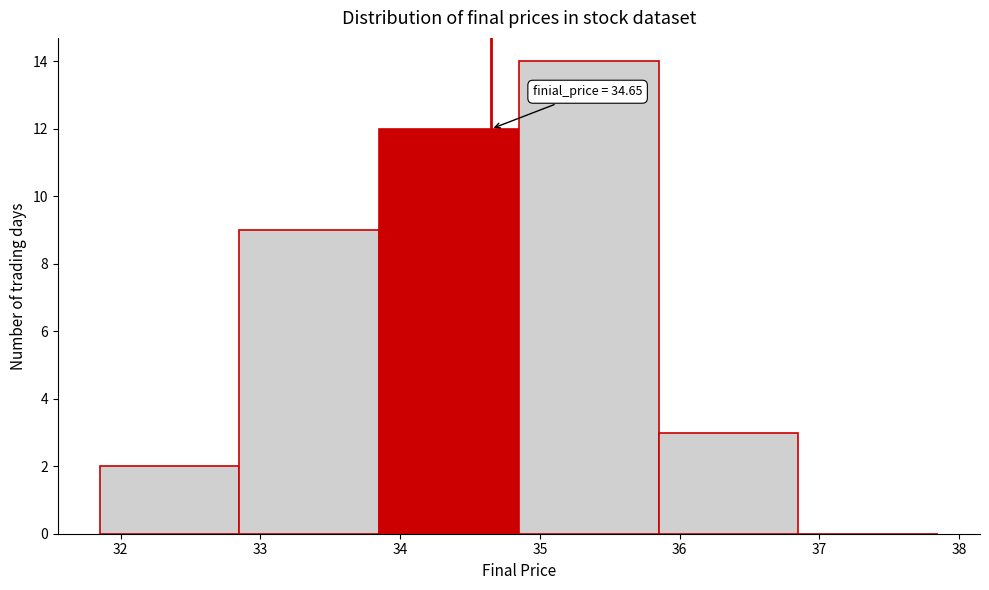

Which range on the x-axis has the tallest bar?

34.85 to 35.85